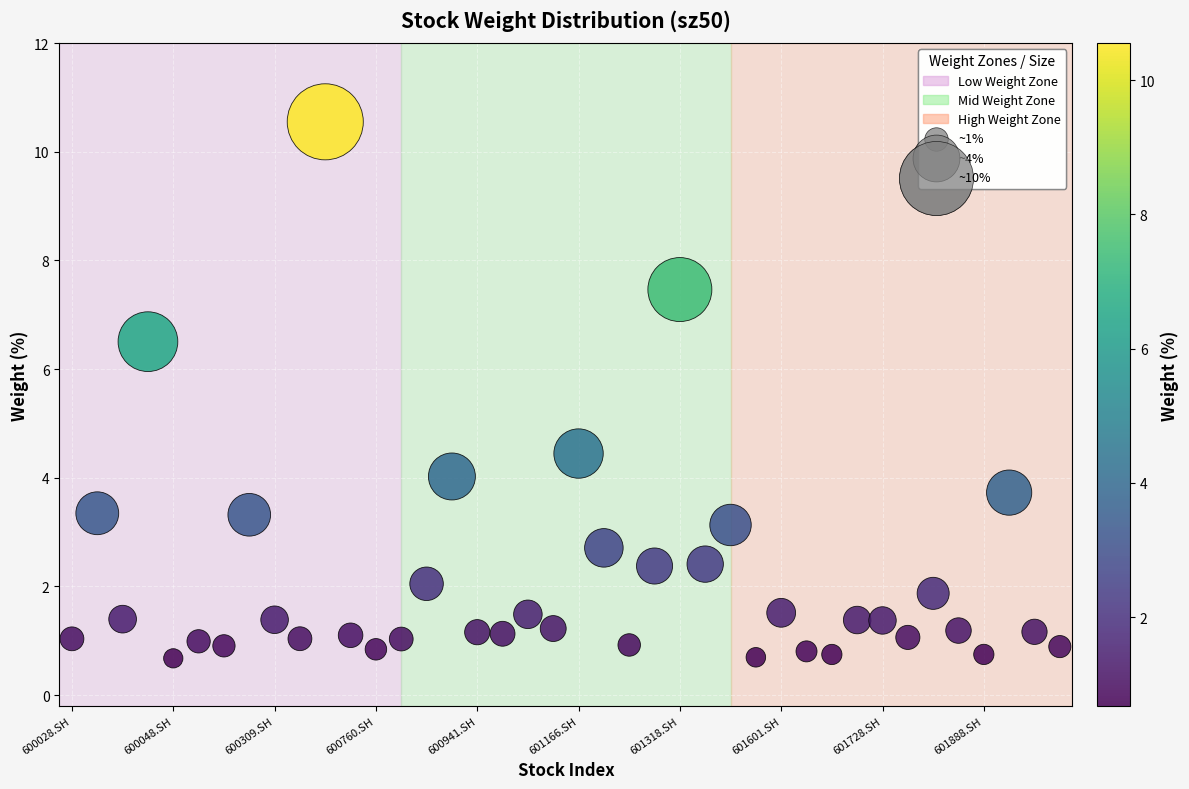

What Y value in the scatter plot is closest to 5?

4.4